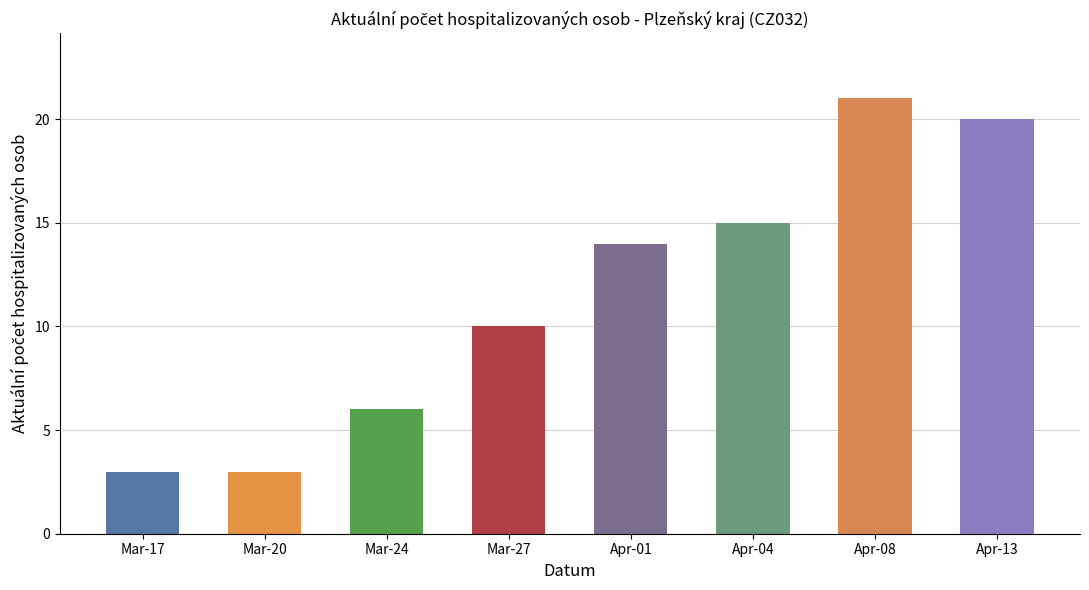

Reading right to left, transcribe all the data shown in this chart.

20	21	15	14	10	6	3	3